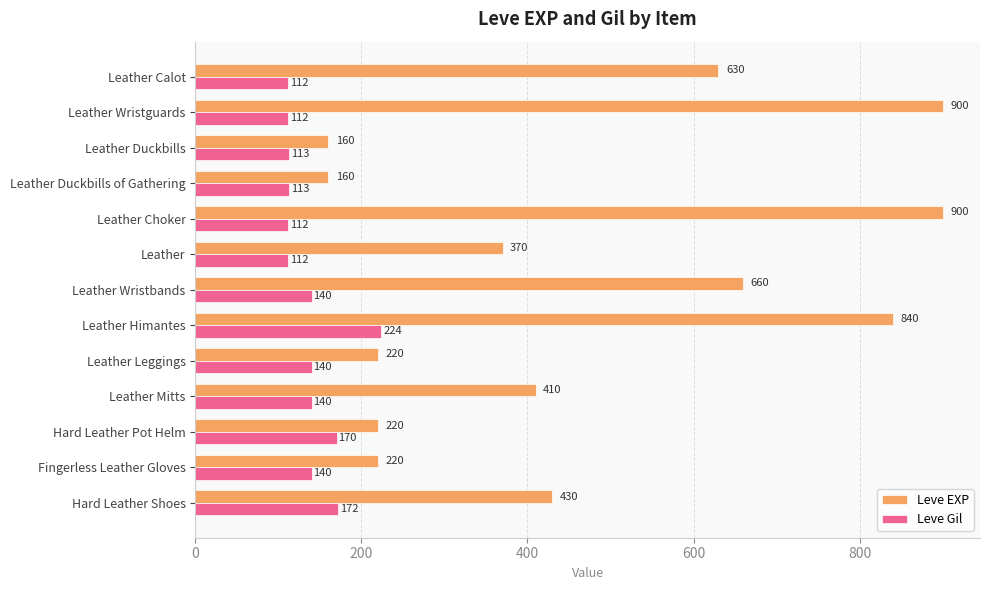

What are all the series names shown in the legend?

Leve EXP, Leve Gil